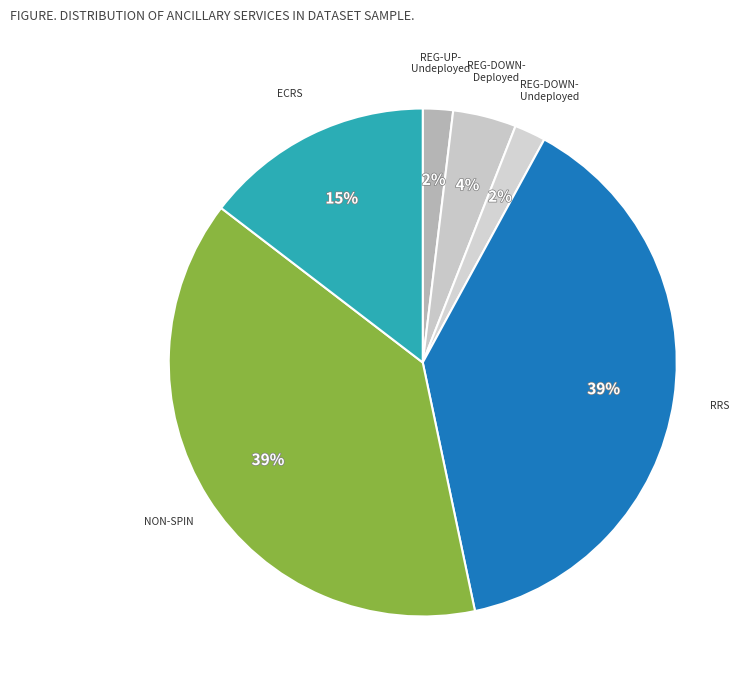

Is the sum of REG-DOWN- Undeployed and REG-UP- Undeployed greater than half?

No